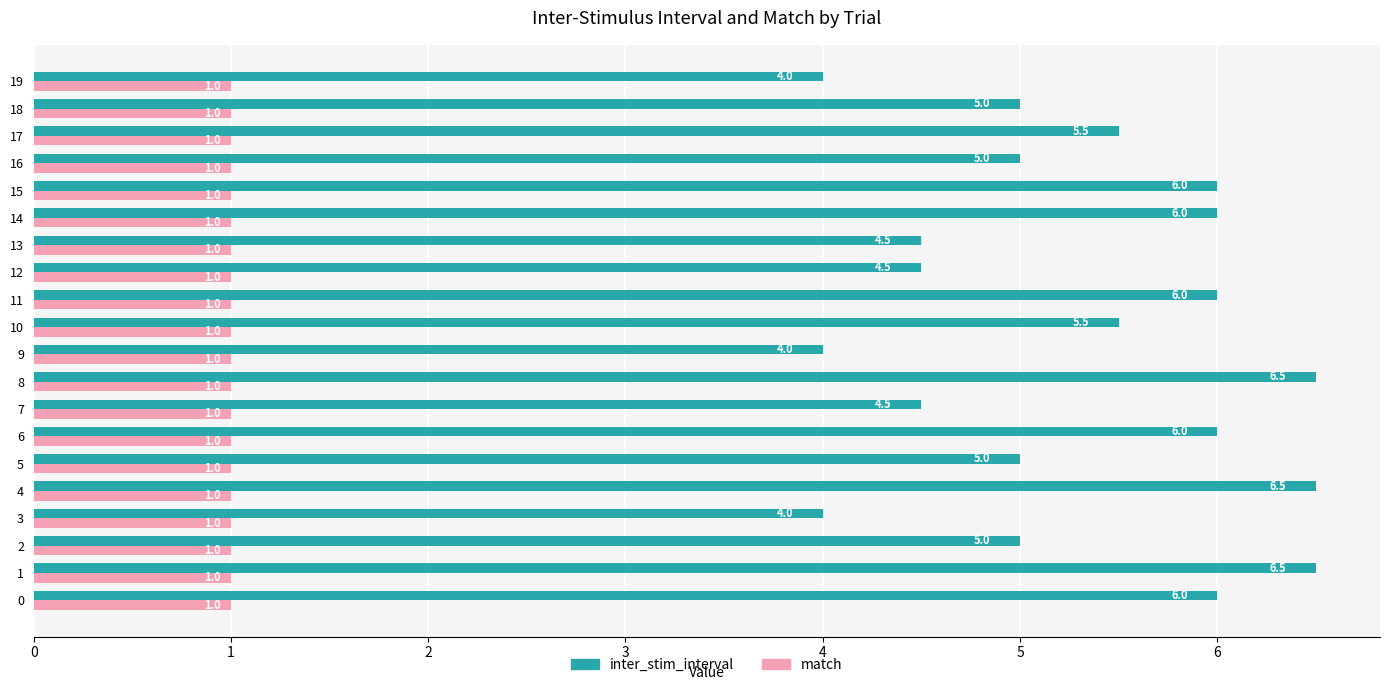

At 8, list the series in order from largest to smallest.

inter_stim_interval, match